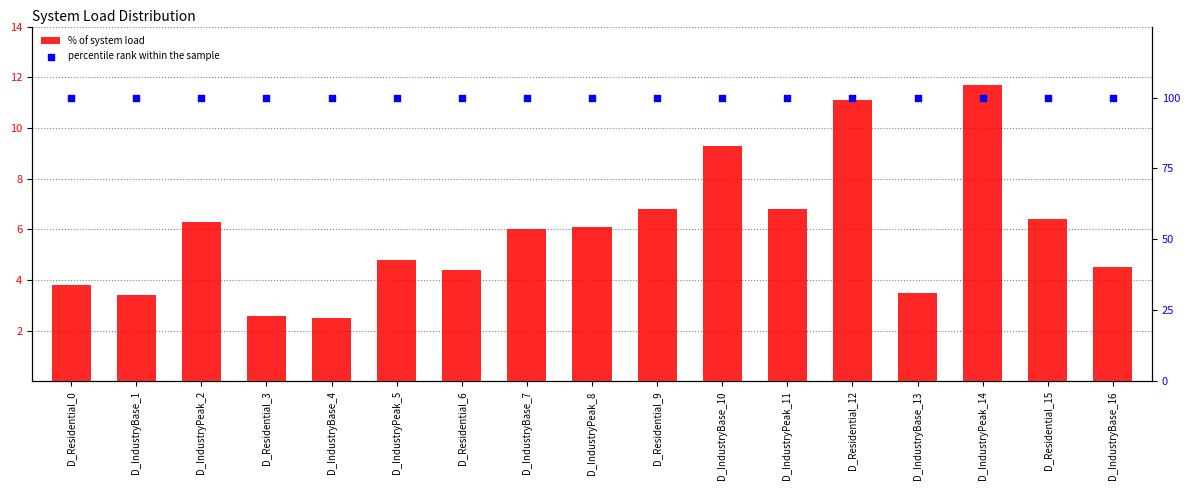

What are all the series names shown in the legend?

% of system load, percentile rank within the sample